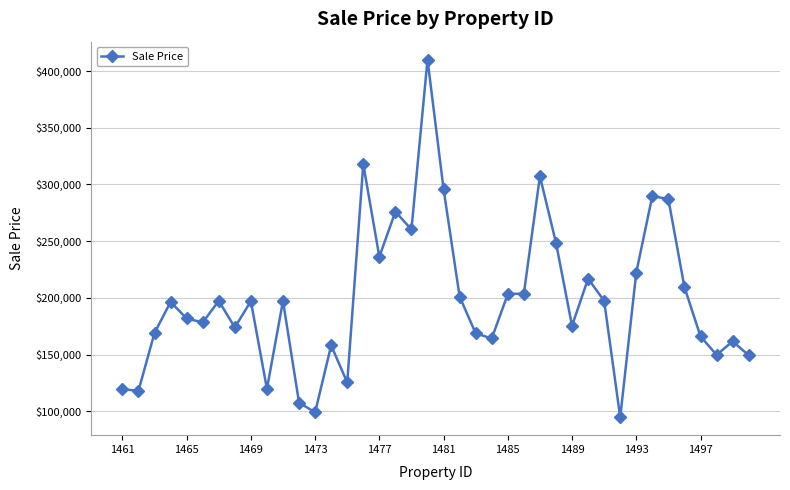

What is the difference between the maximum and second lowest values?

311085.6